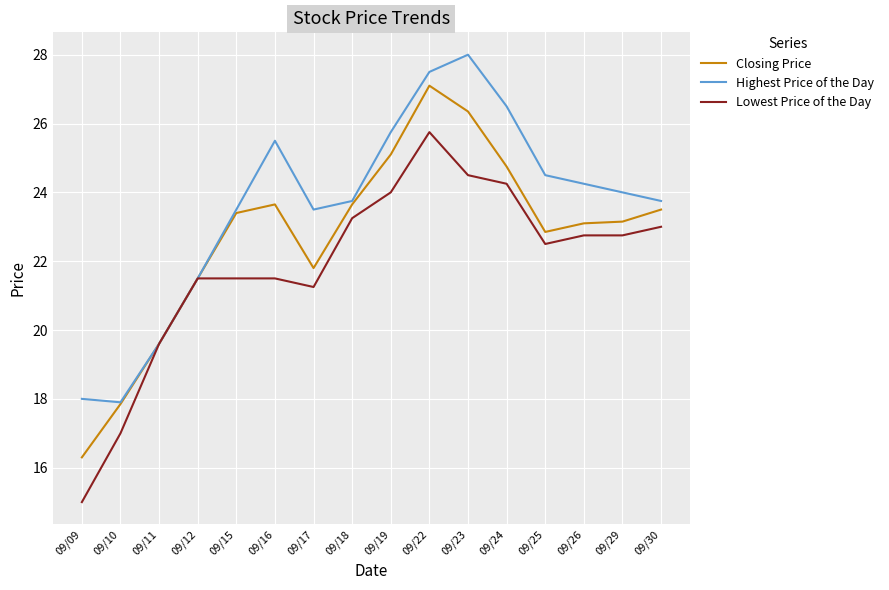

Is the value of Closing Price at 09/19 greater than the value of Lowest Price of the Day at 09/11?

Yes